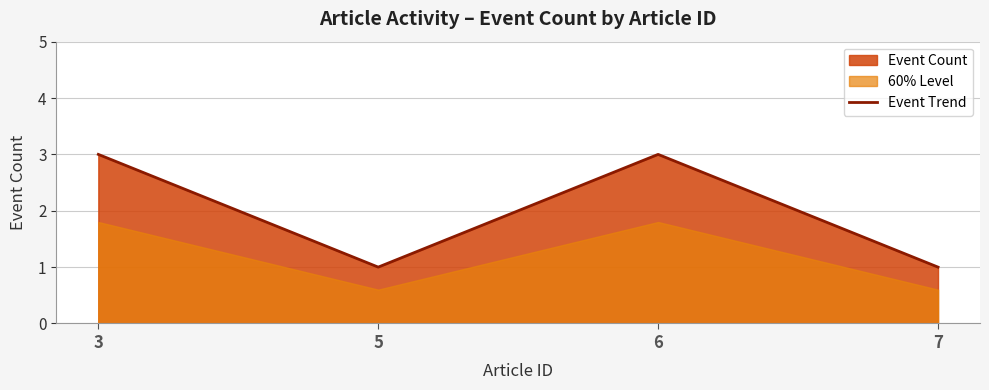

True or false: the data shows 1 at 5.

False